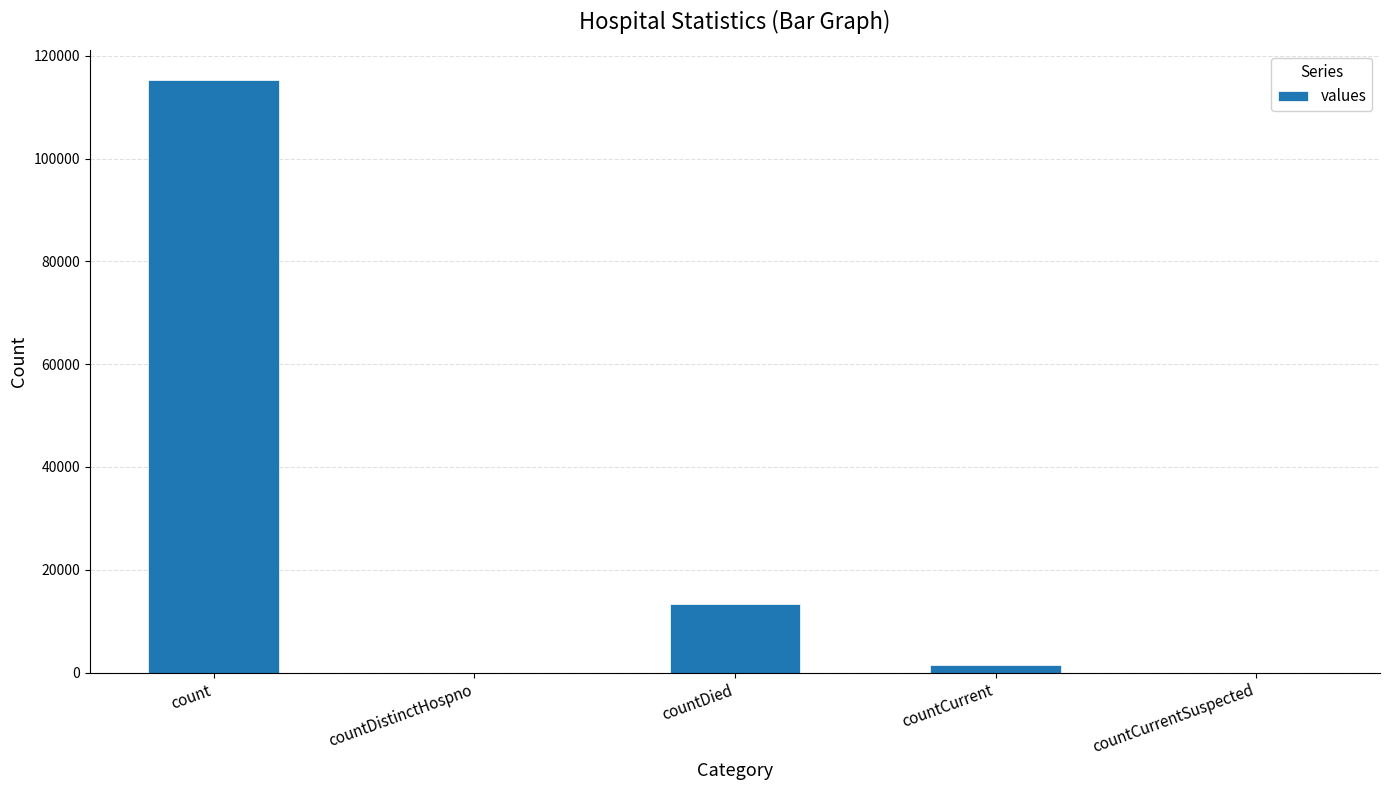

Reading right to left, transcribe all the data shown in this chart.

0	1383	13343	0	115379